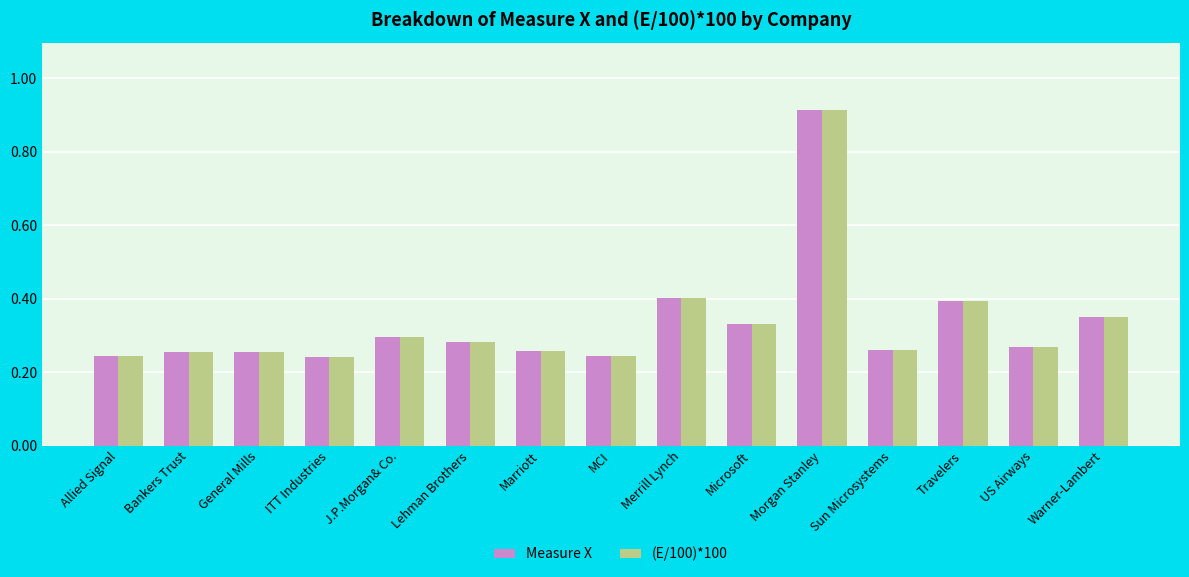

At how many categories does at least one series exceed 0?

15